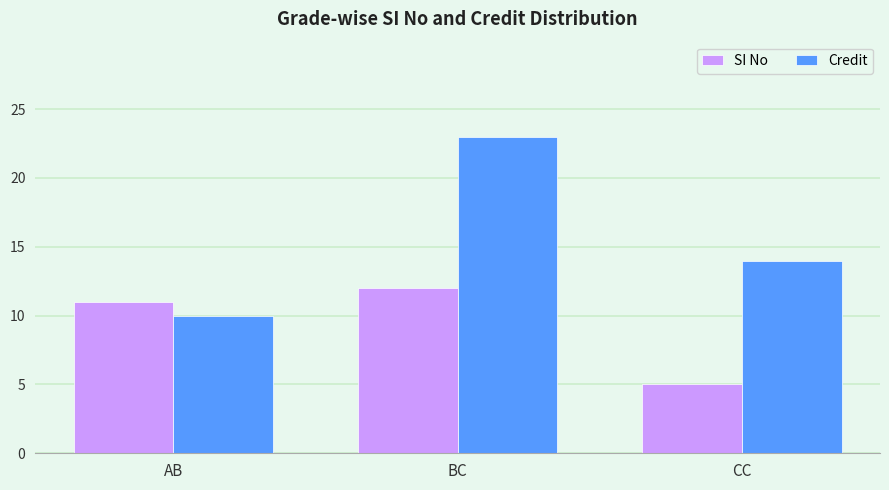

Rank the series by their average value, from lowest to highest.

SI No, Credit